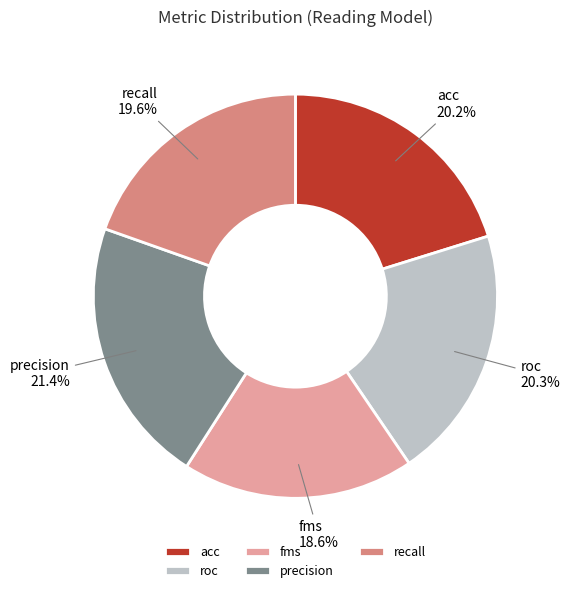

Does any single category account for the majority?

No